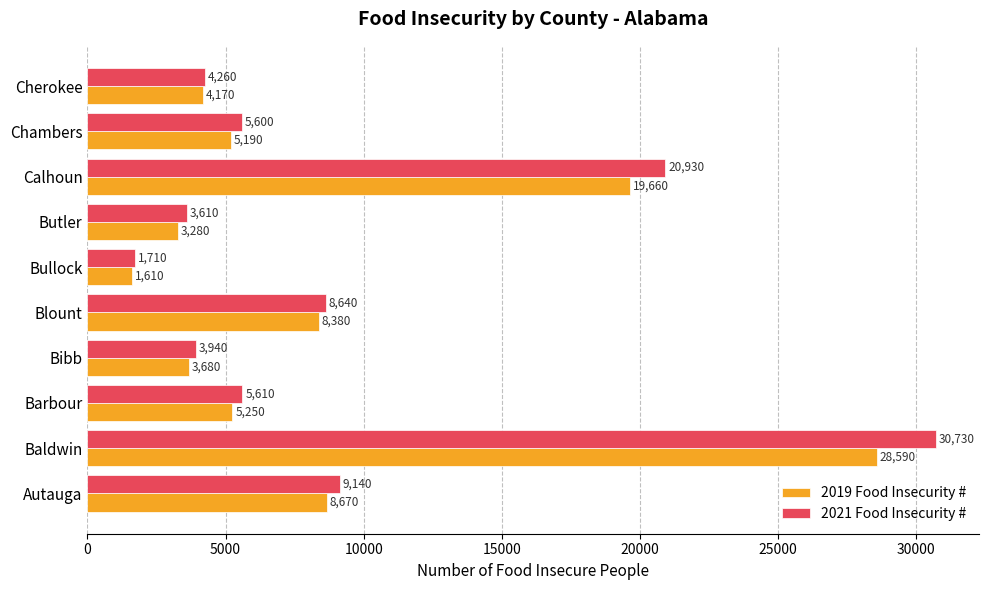

Rank the series at Baldwin from highest to lowest value.

2021 Food Insecurity #, 2019 Food Insecurity #